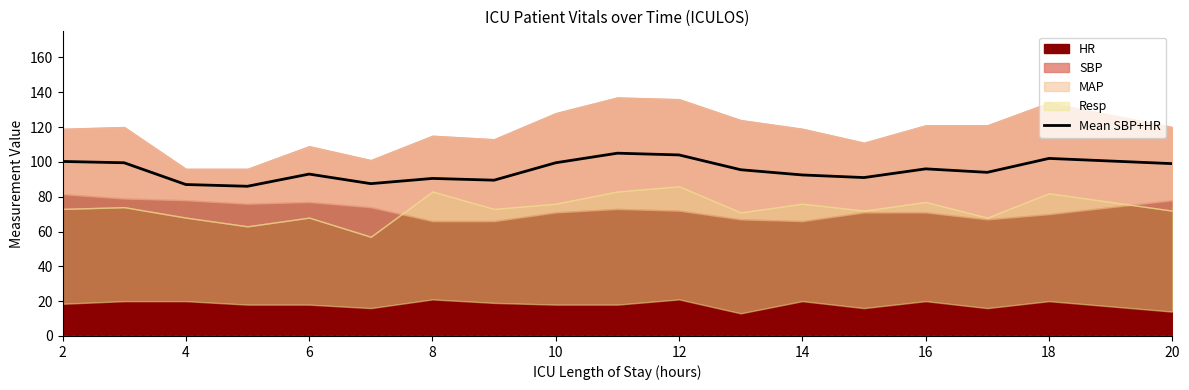

What is the maximum value for Mean SBP+HR?

105.0